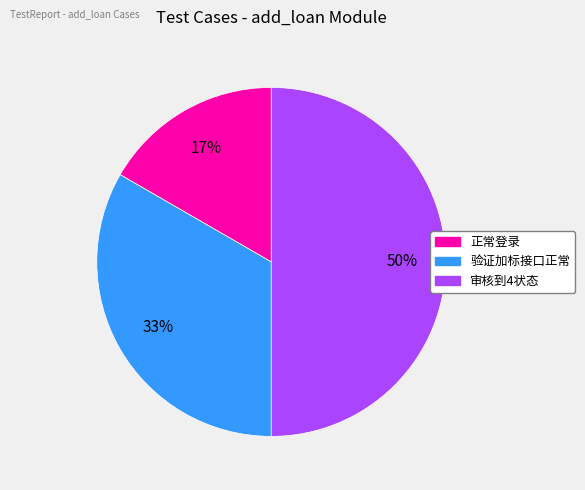

Does 正常登录 represent more than half of the total?

No